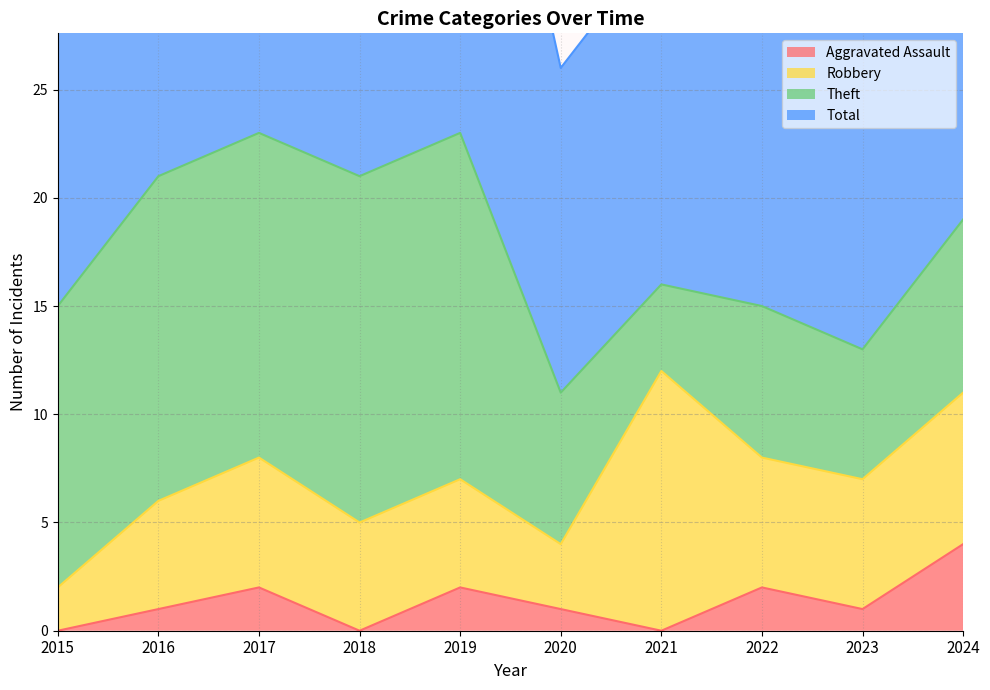

Which label corresponds to the smallest value in the chart?

2015